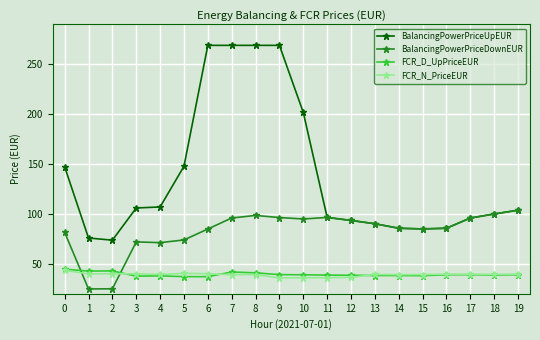

Does the chart display data point markers on the line(s)?

Yes